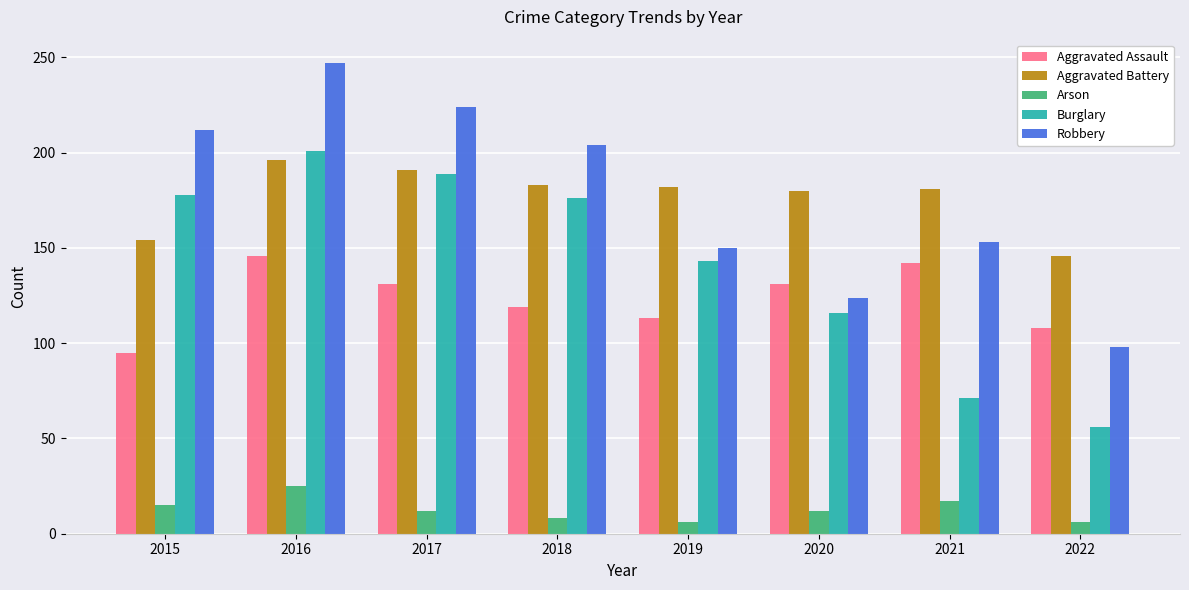

Is the value of Arson at 2017 greater than the value of Robbery at 2021?

No